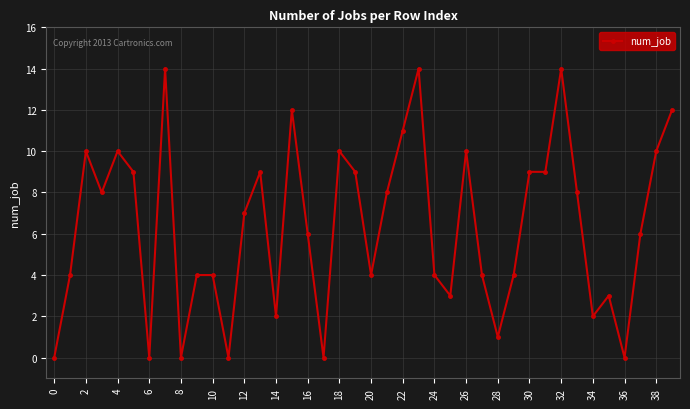

What is the greatest value displayed?

14